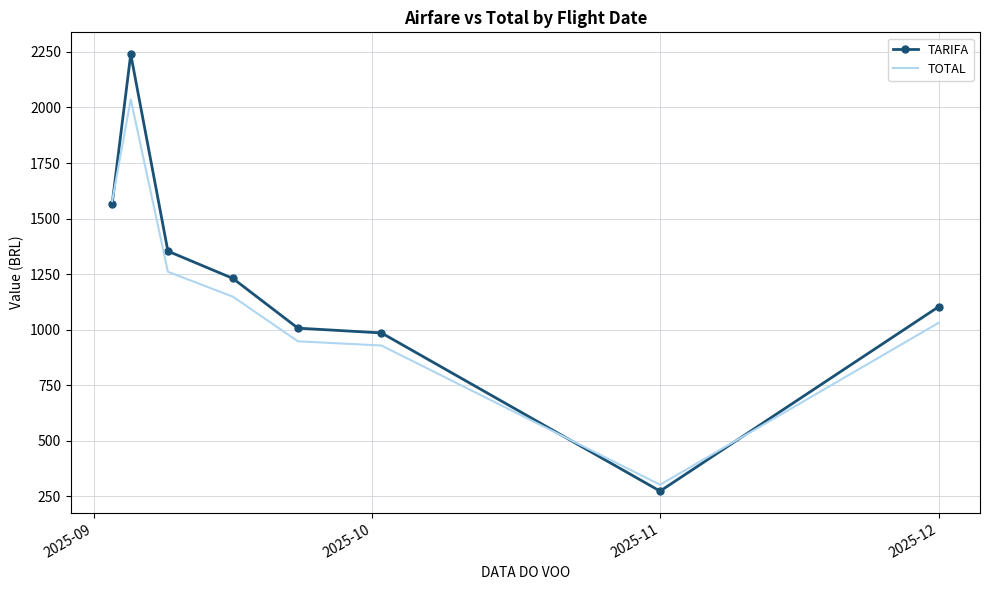

List the series in order of their peak value, lowest first.

TOTAL, TARIFA